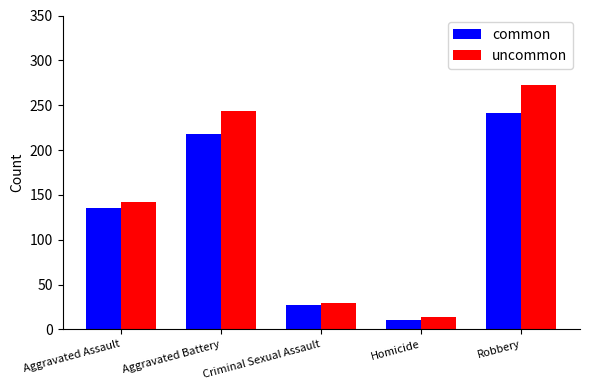

What is the lowest value of the common series?

11